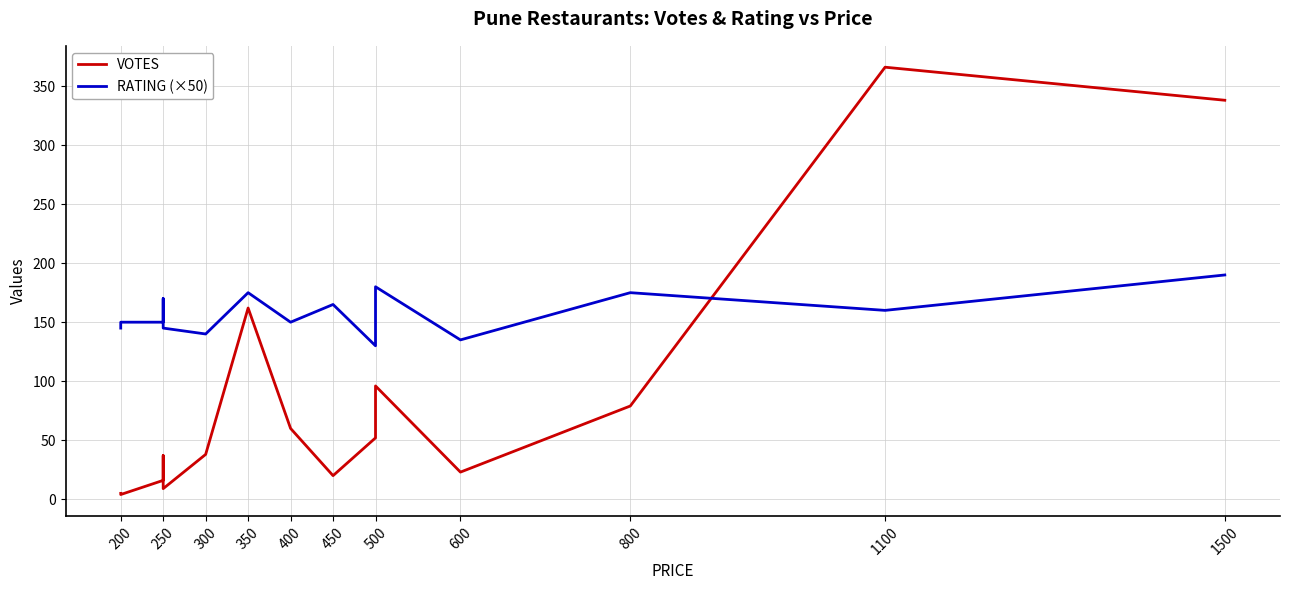

Which series ends up on top after the final intersection of VOTES and RATING (×50)?

VOTES